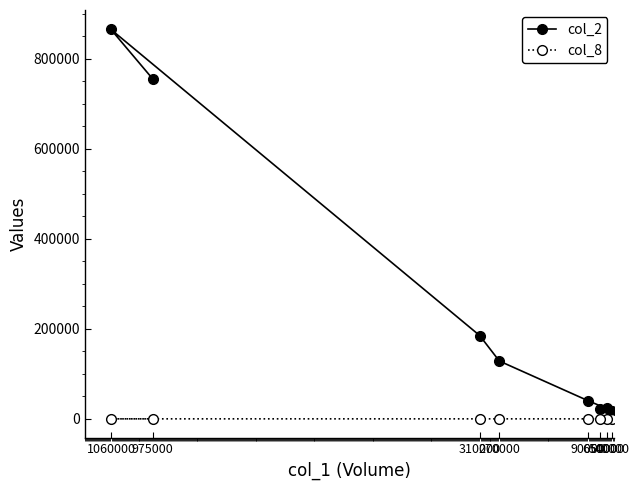

Which category has the lowest value in the col_8 series?

90000